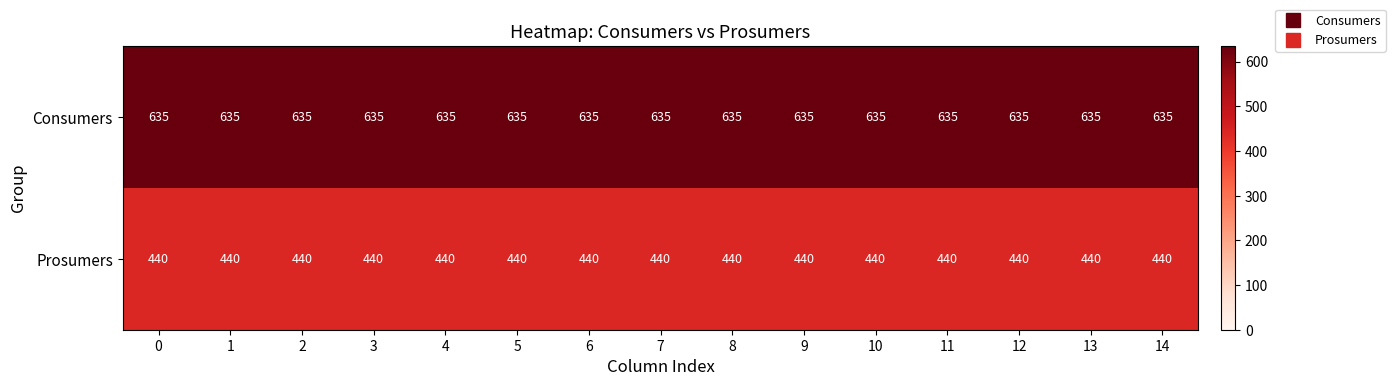

Is the value of Prosumers at 0 greater than the value of Consumers at 13?

No